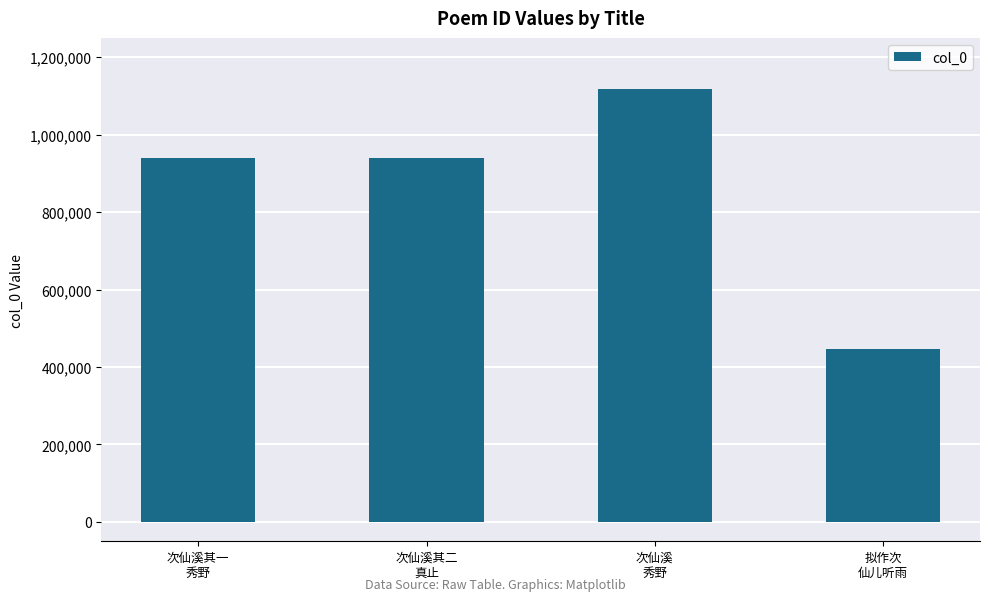

What is the smallest value displayed?

446286